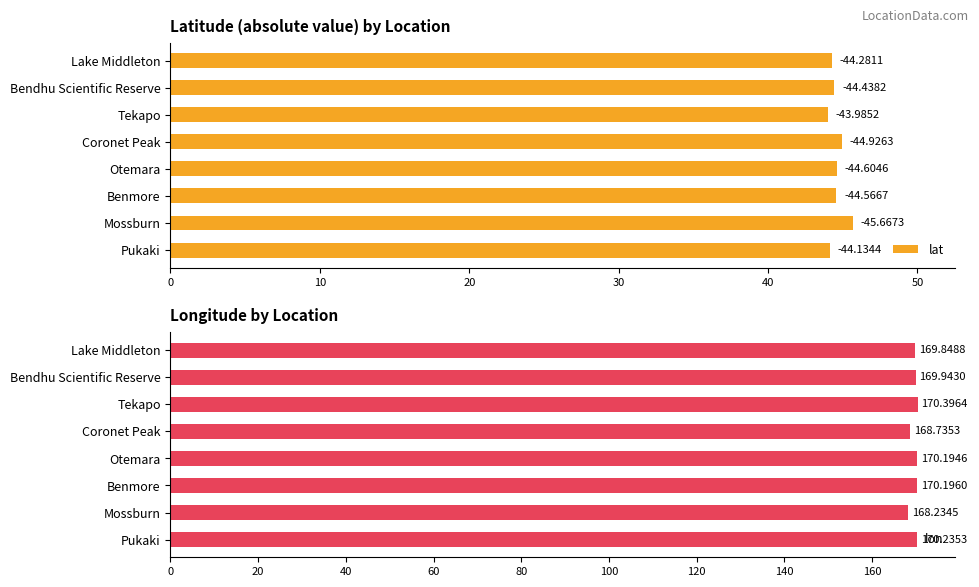

Count the number of categories in the chart.

8